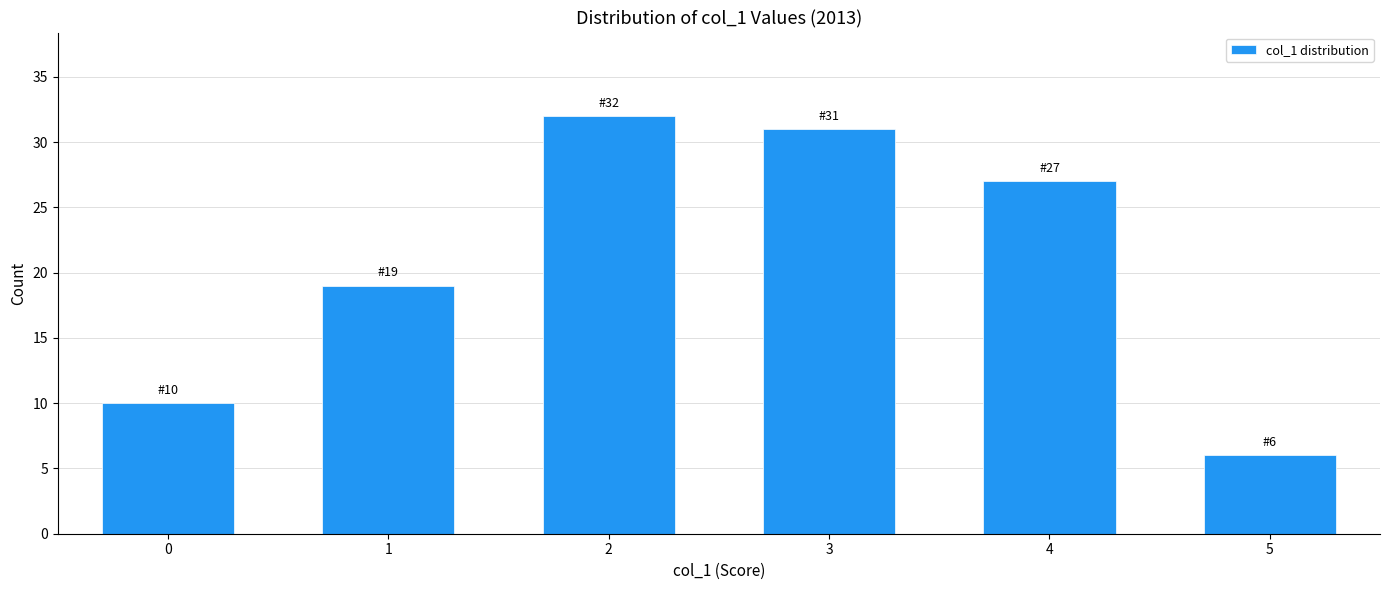

Reading left to right, what are all the values shown in this chart?

10	19	32	31	27	6